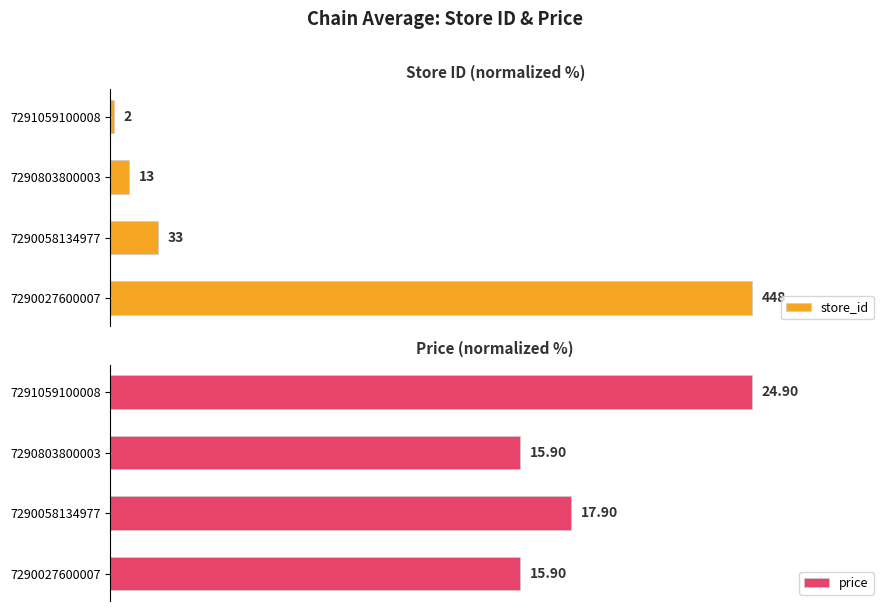

Between 7290027600007 and 7290058134977, which series saw the biggest shift?

store_id